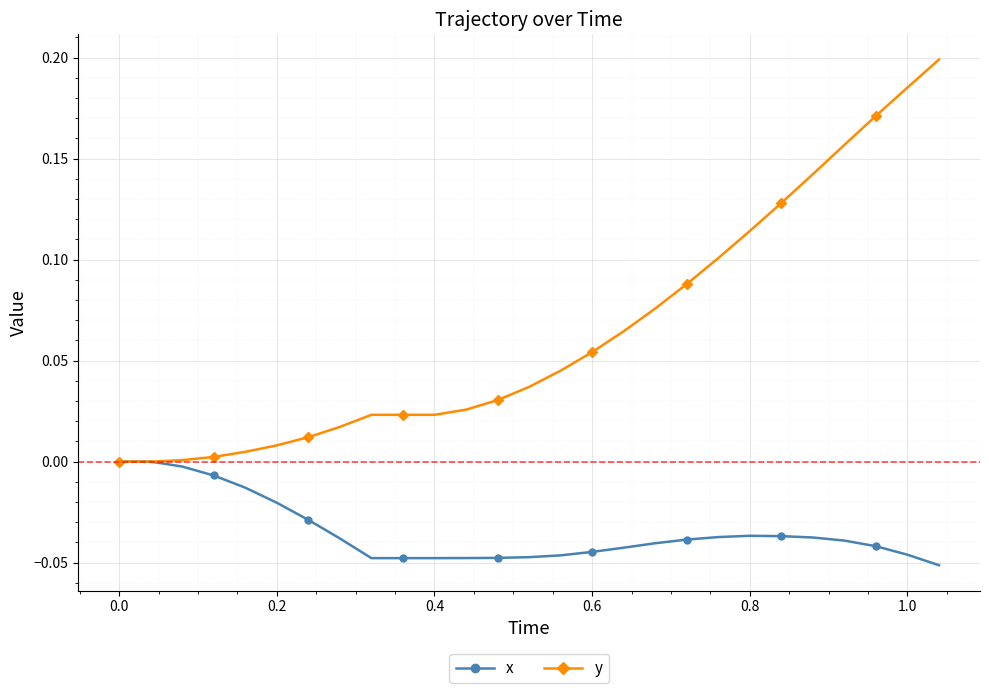

Rank the series by their average value, from lowest to highest.

x, y